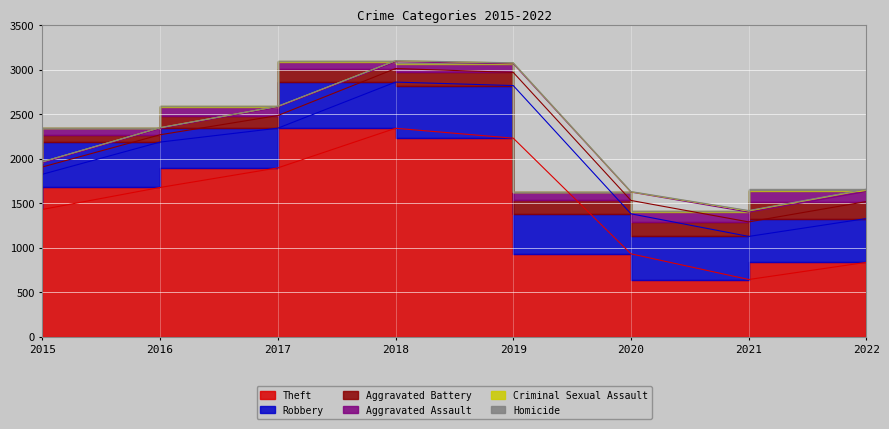

What is the difference between the maximum and minimum values in the Aggravated Assault series?

67